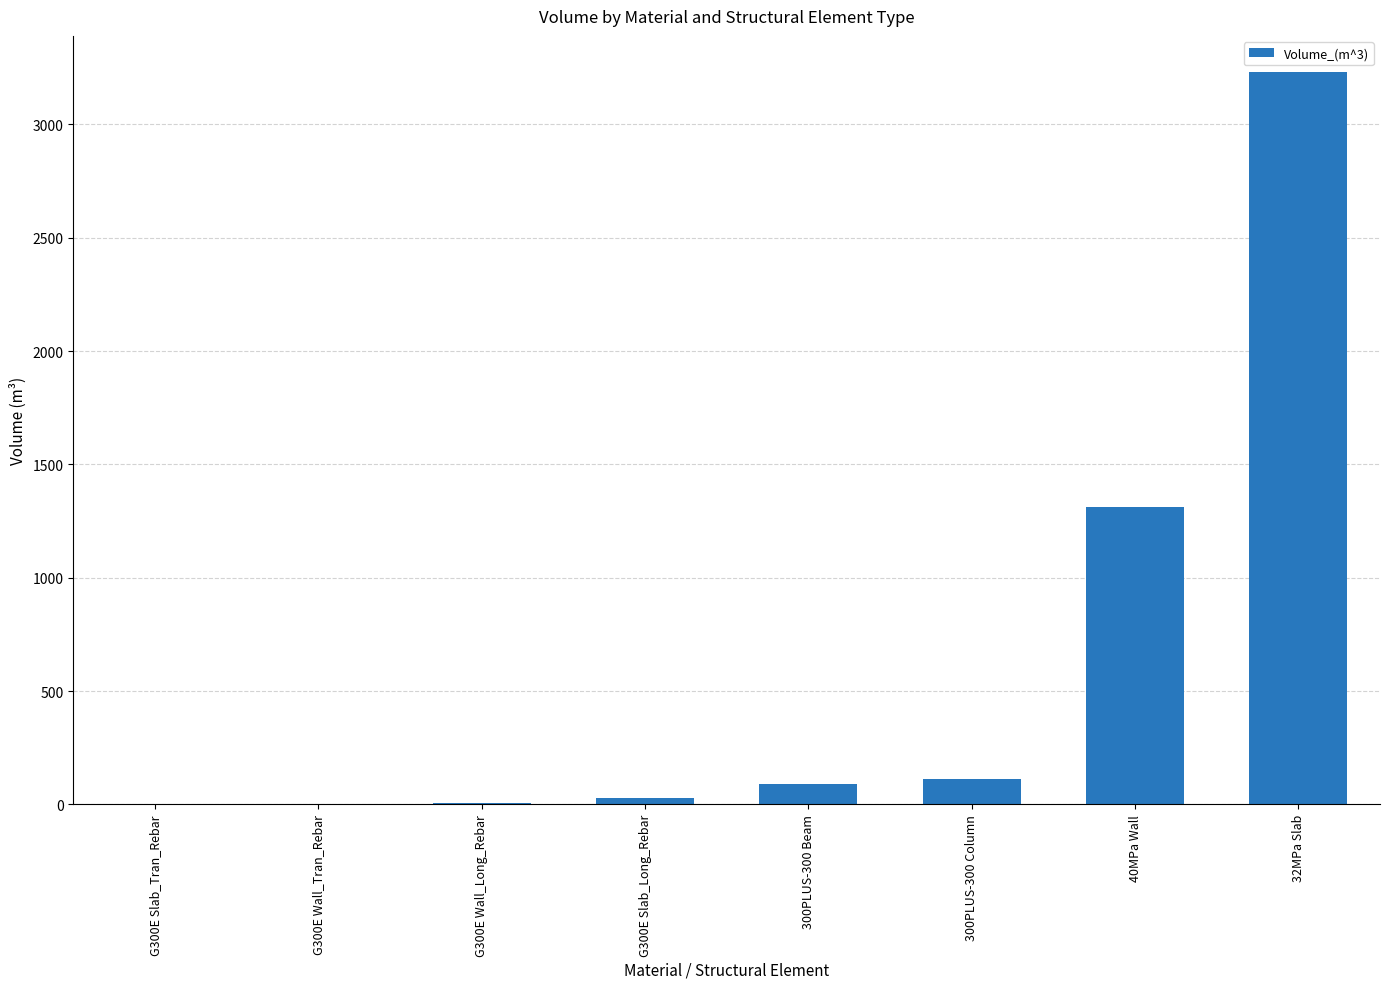

Where is the data nearest to the value 1614?

40MPa Wall